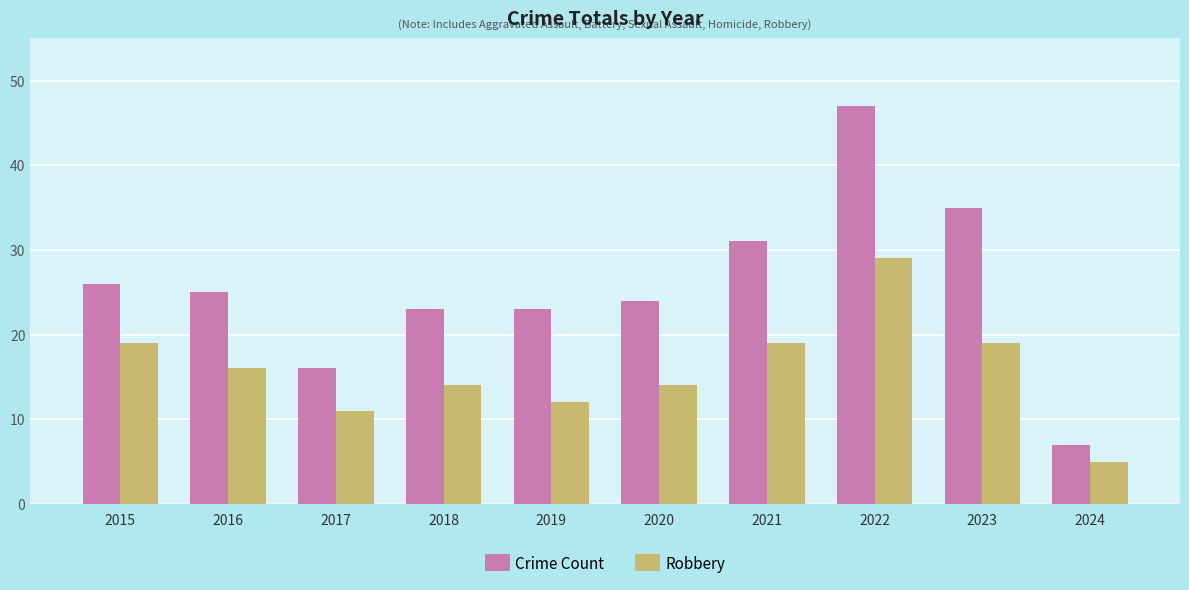

At 2020, list the series in order from largest to smallest.

Crime Count, Robbery